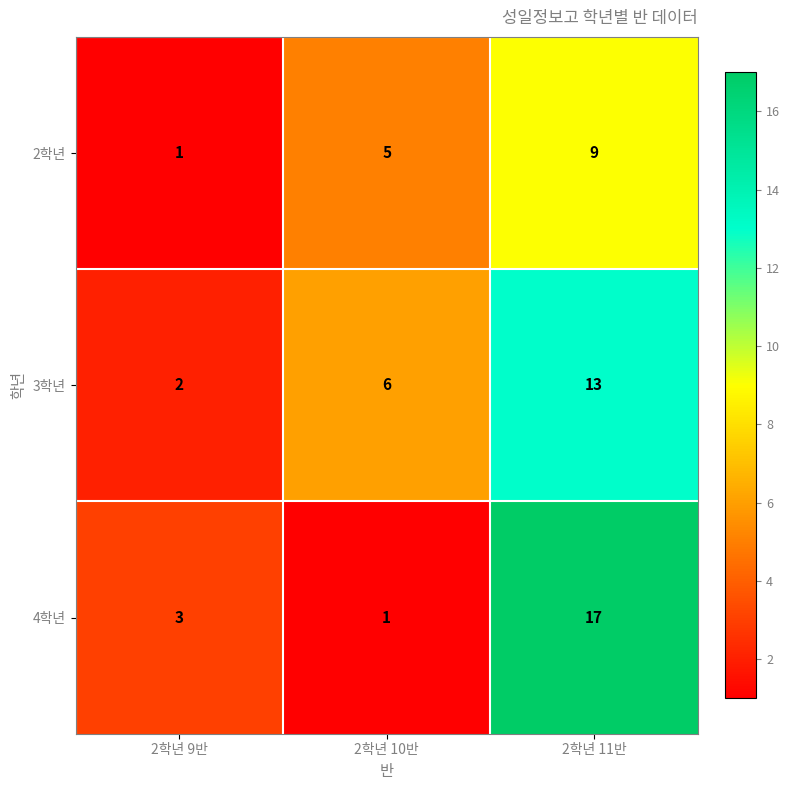

At which category is the sum across all series the highest?

2학년 11반